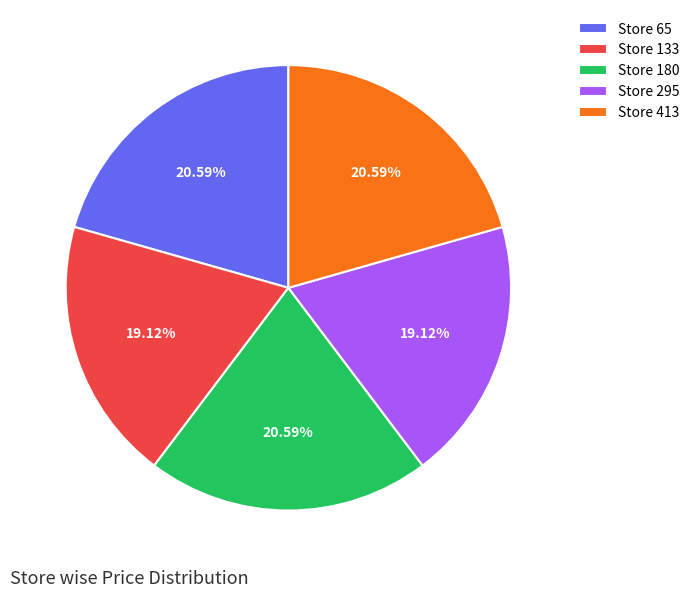

Do Store 65 and Store 133 together represent more than half of the pie?

No